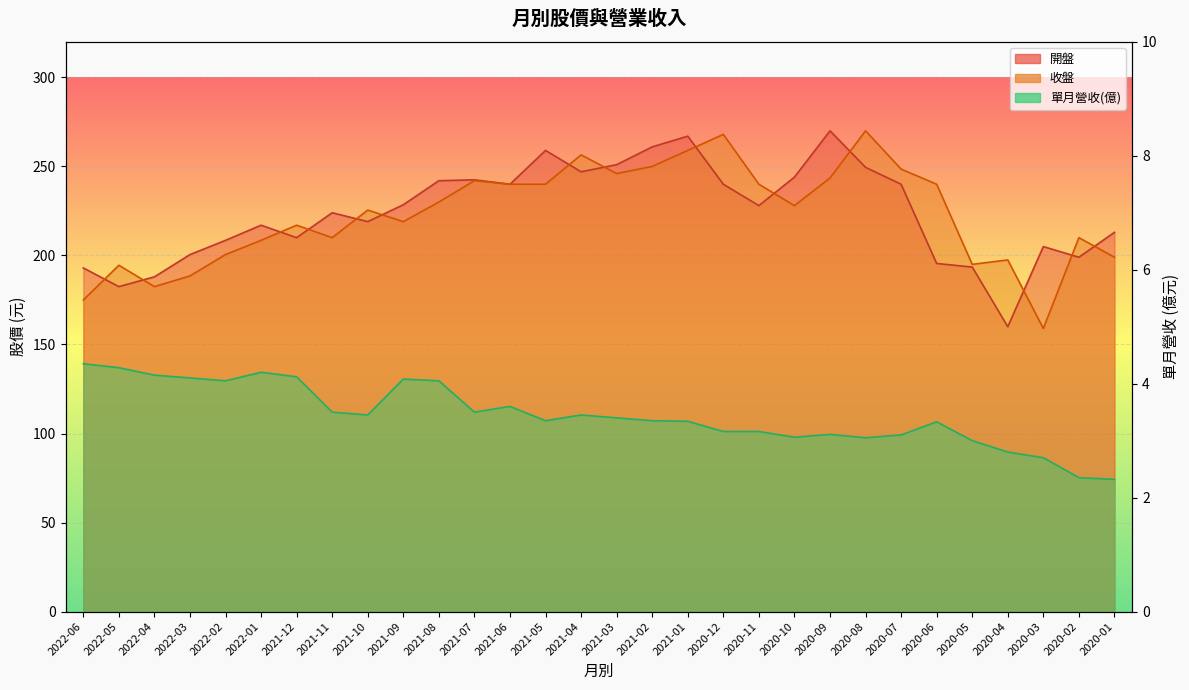

At which category does 單月營收 reach its first local valley?

2022-02